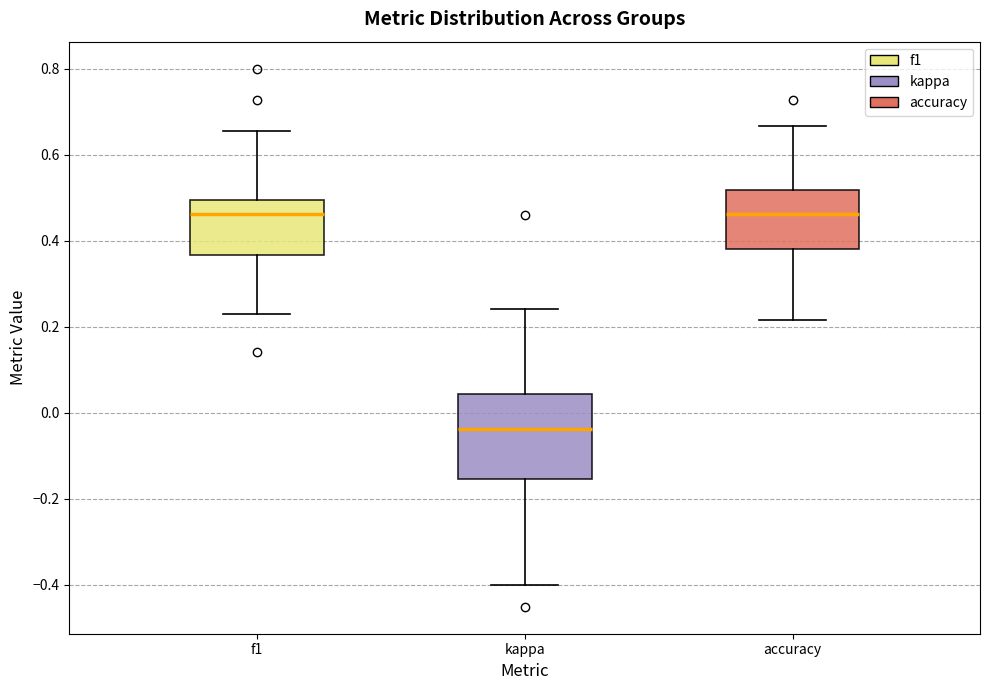

Comparing the boxes themselves (not the whiskers), which one is the tallest?

kappa